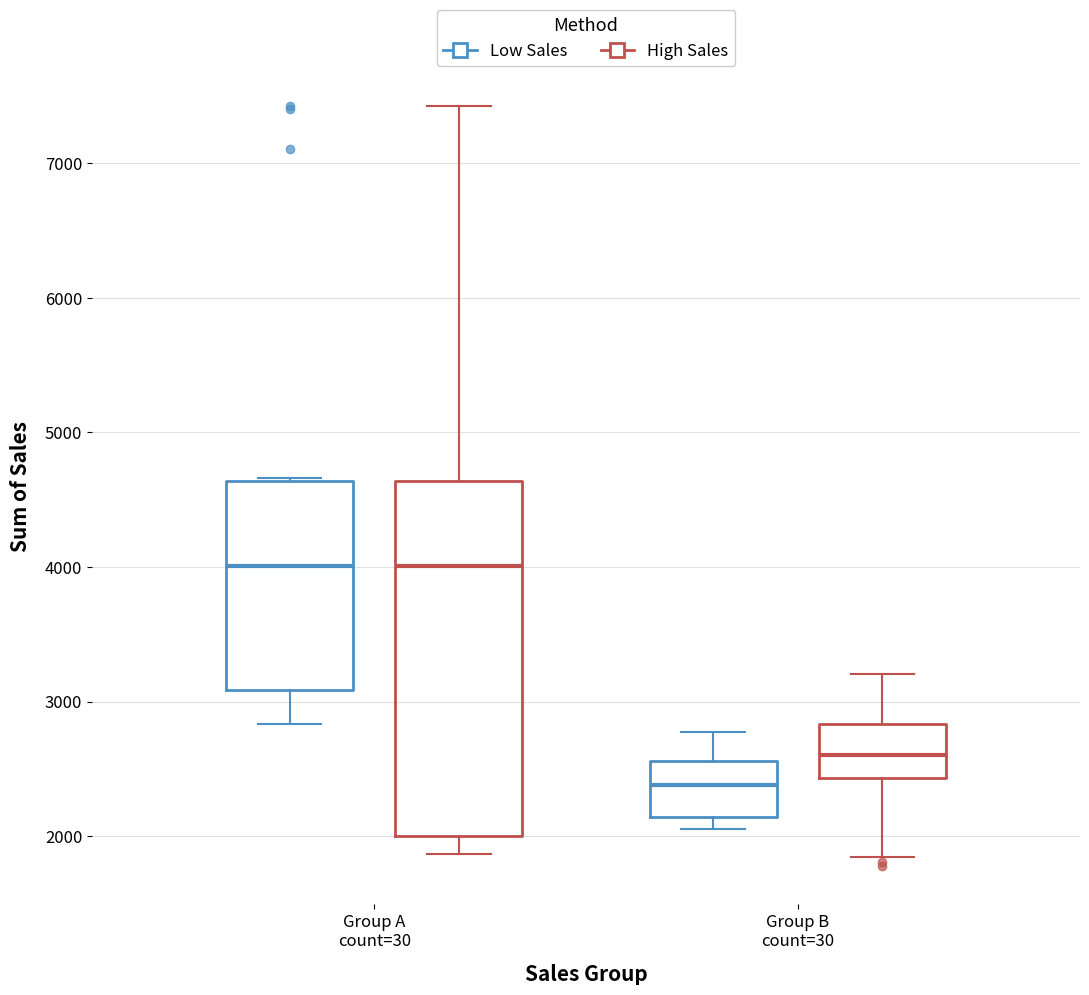

Reading left to right, read every box against the y-axis: the position of its median line, the range the box covers, and the ends of its whiskers. The values are not printed on the chart, so give them approximately, as read against the axis.

Group A count=30 (Low Sales): median 4000, box 3100 to 4600, whiskers 2800 to 4700
Group A count=30 (High Sales): median 4000, box 2000 to 4600, whiskers 1900 to 7400
Group B count=30 (Low Sales): median 2400, box 2100 to 2600, whiskers 2100 (just below the box's lower edge) to 2800
Group B count=30 (High Sales): median 2600, box 2400 to 2800, whiskers 1800 to 3200